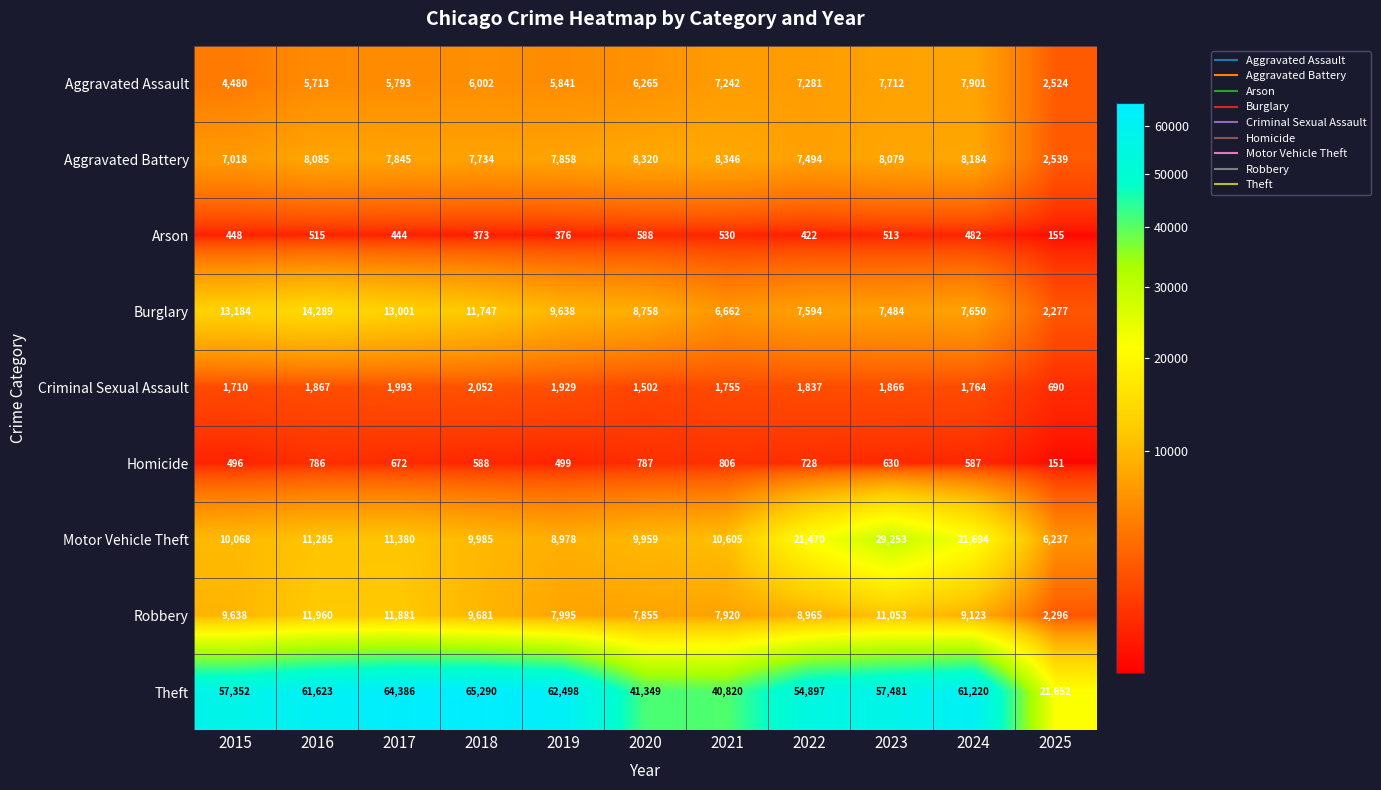

What is the total value across all series at 2018?

113452